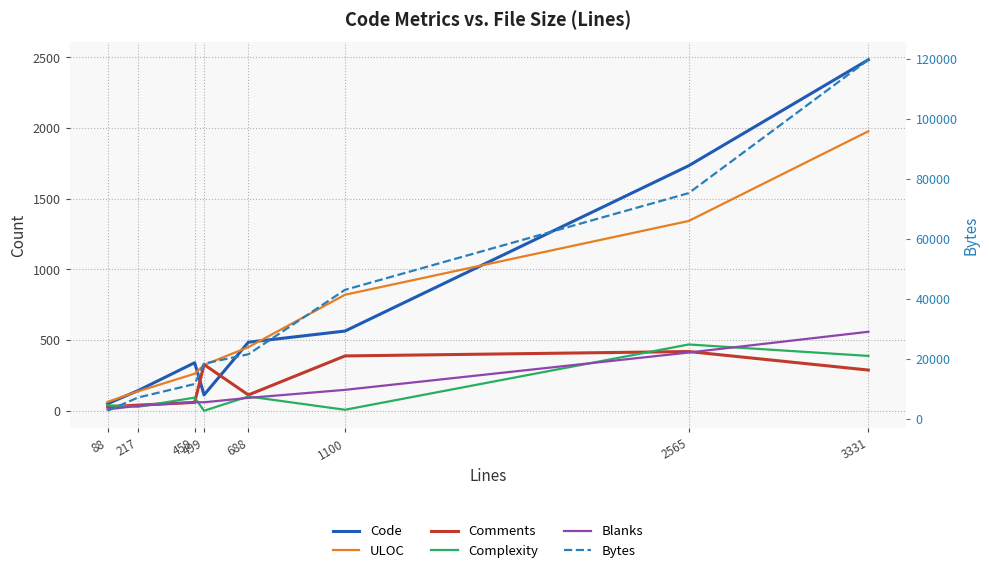

Reading left to right, what are all the values shown in this chart?

Code: 88=50	217=142	459=340	499=112	688=485	1100=564	2565=1734	3331=2484
ULOC: 88=63	217=137	459=262	499=324	688=450	1100=821	2565=1343	3331=1978
Comments: 88=28	217=40	459=59	499=327	688=112	1100=388	2565=419	3331=288
Complexity: 88=39	217=28	459=93	499=0	688=101	1100=7	2565=469	3331=388
Blanks: 88=10	217=35	459=60	499=60	688=91	1100=148	2565=412	3331=559
Bytes: 88=2754	217=7142	459=11664	499=18473	688=21581	1100=43056	2565=75293	3331=119746